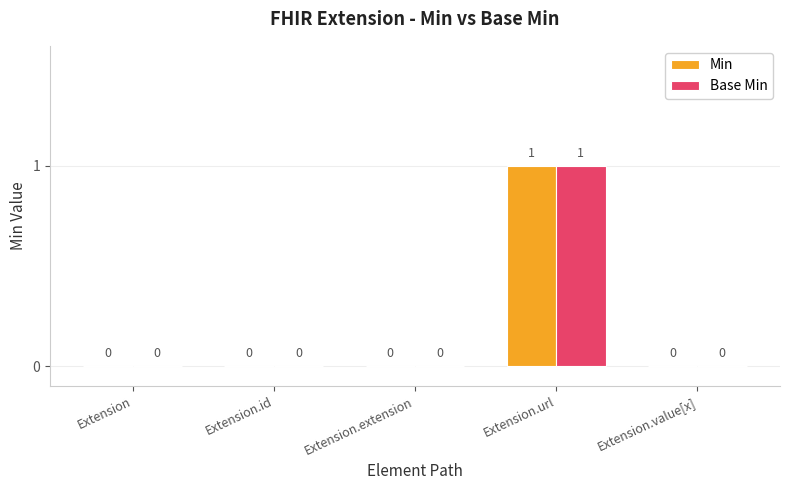

Are the bars horizontal?

No